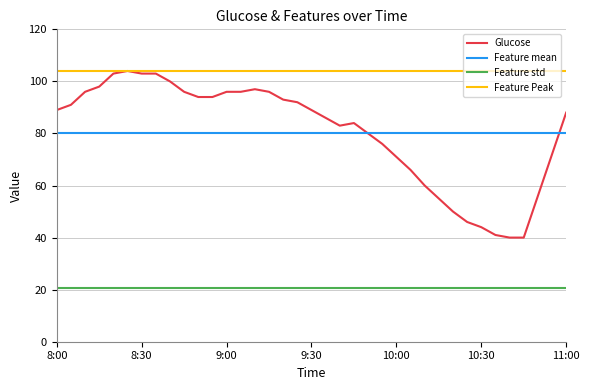

Which series has the largest total across all categories?

Feature Peak